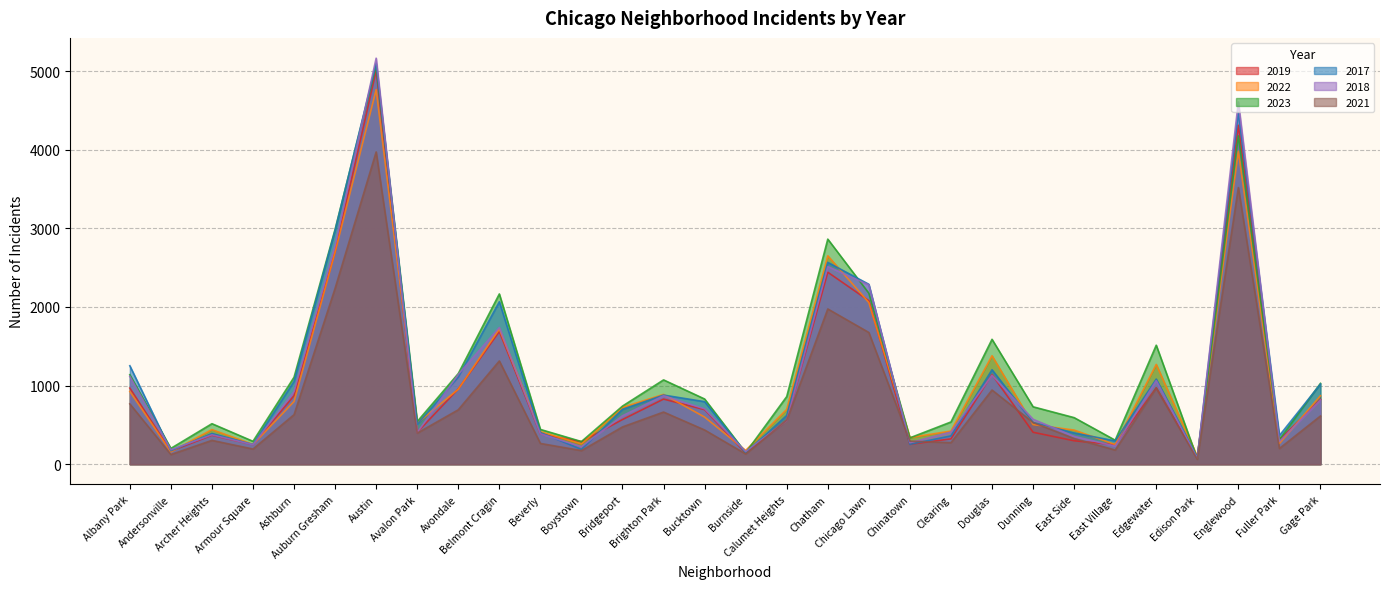

What position from the left is Chinatown?

20